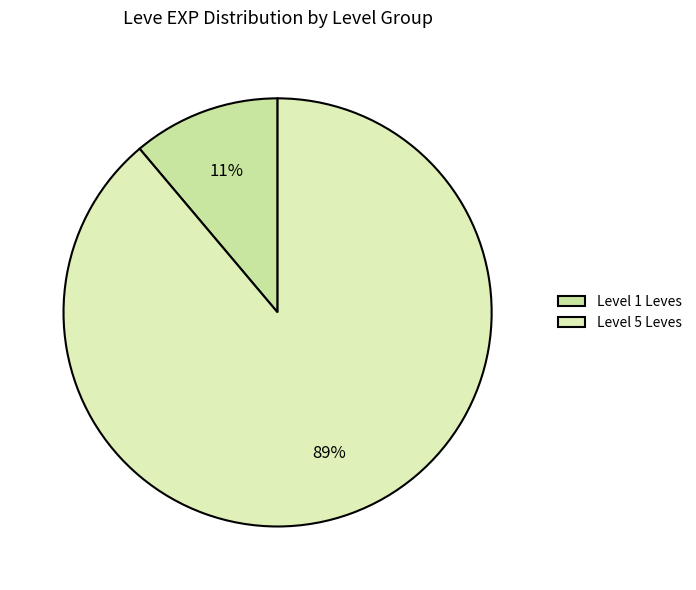

Is there any slice that represents more than half of the pie?

Yes